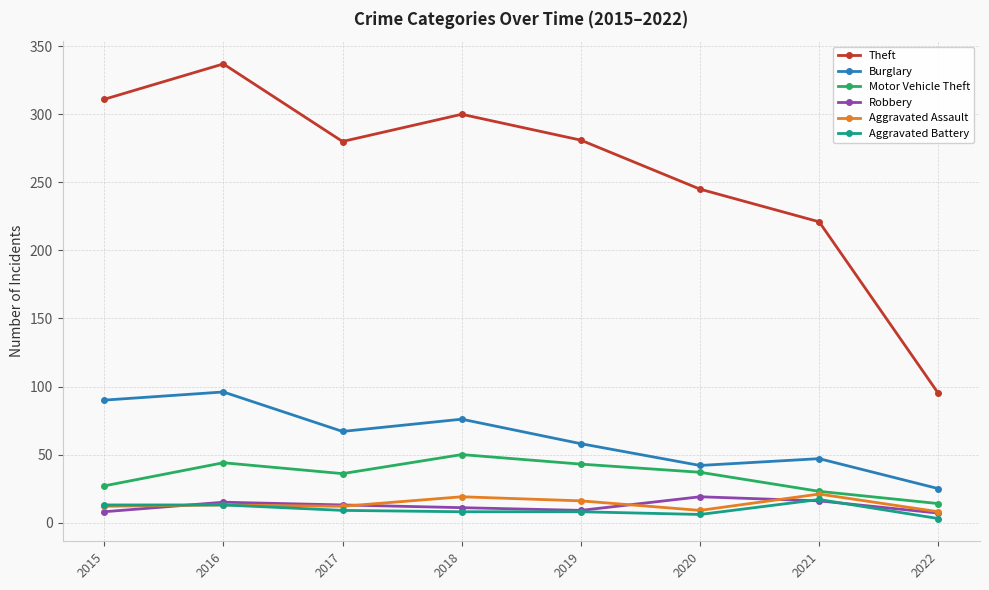

What is the value of the Aggravated Assault point at the 3rd from the left?

12